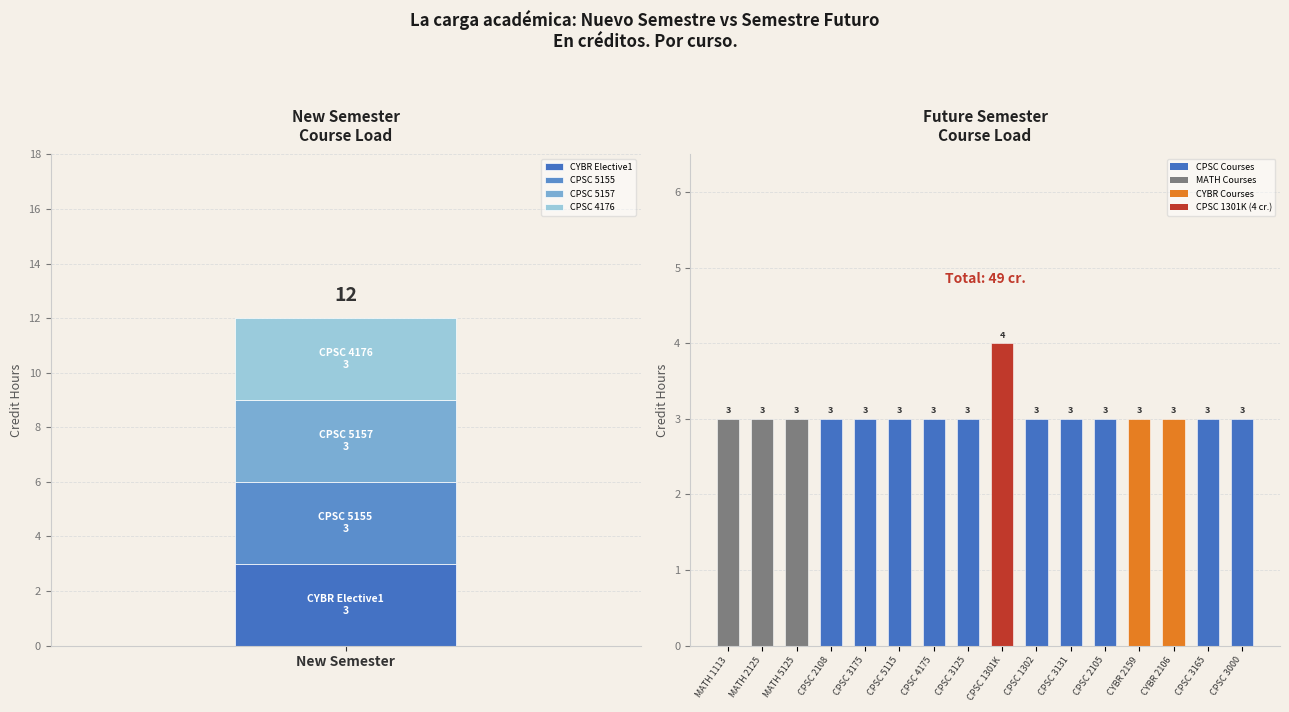

Count the number of categories in the chart.

16